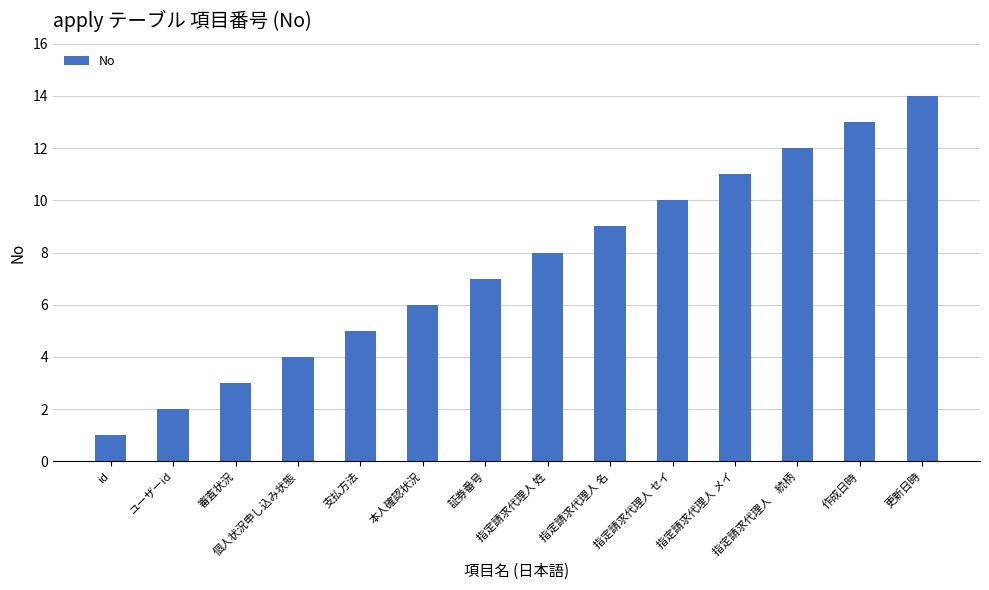

What is the average value?

8